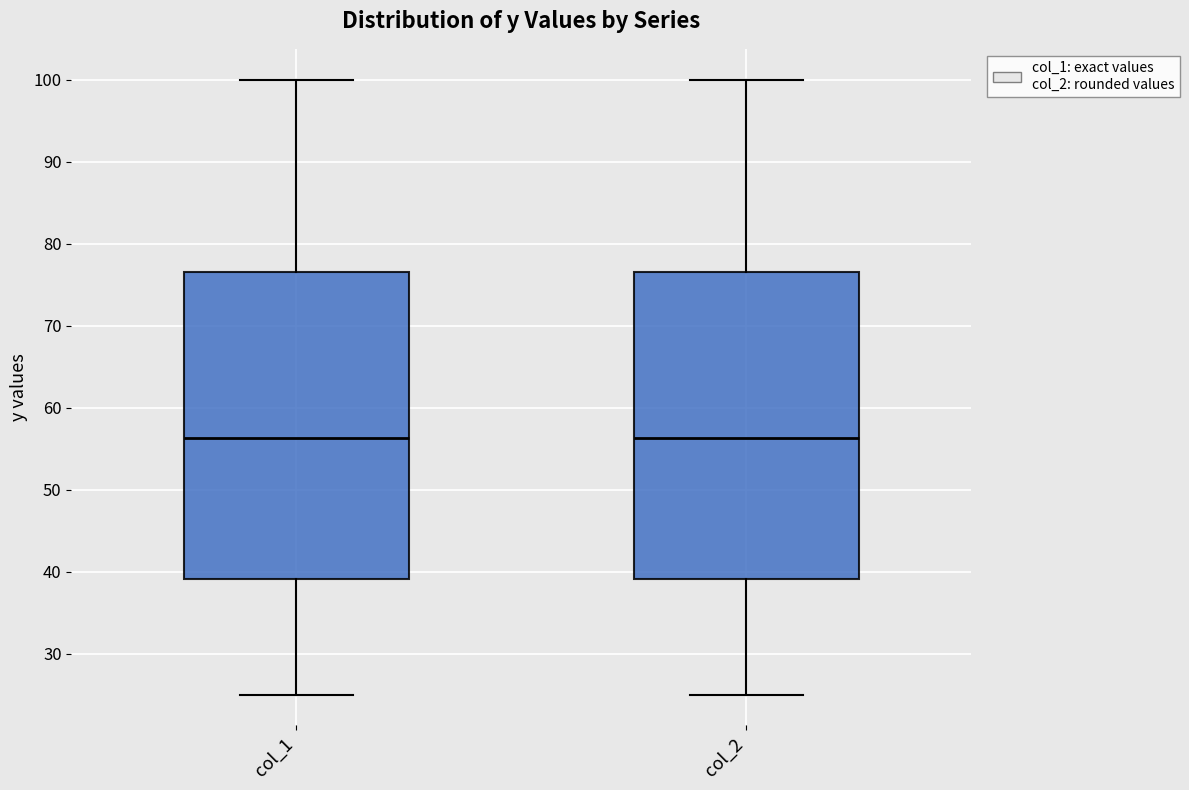

Where does the median line of the box for col_1 sit on the y-axis? The values are not printed on the chart, so give them approximately, as read against the axis.

56